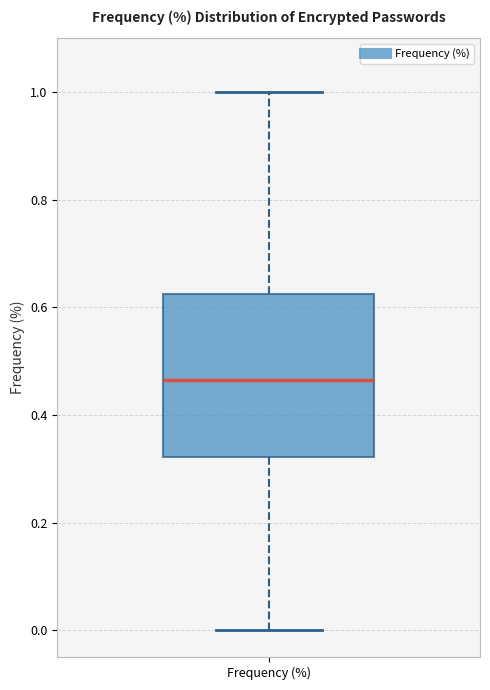

Read this box plot against the y-axis: the position of the median line, the range covered by the box, and the ends of both whiskers. The values are not printed on the chart, so give them approximately, as read against the axis.

median 0.46, box 0.32 to 0.62, whiskers 0.00 to 1.00